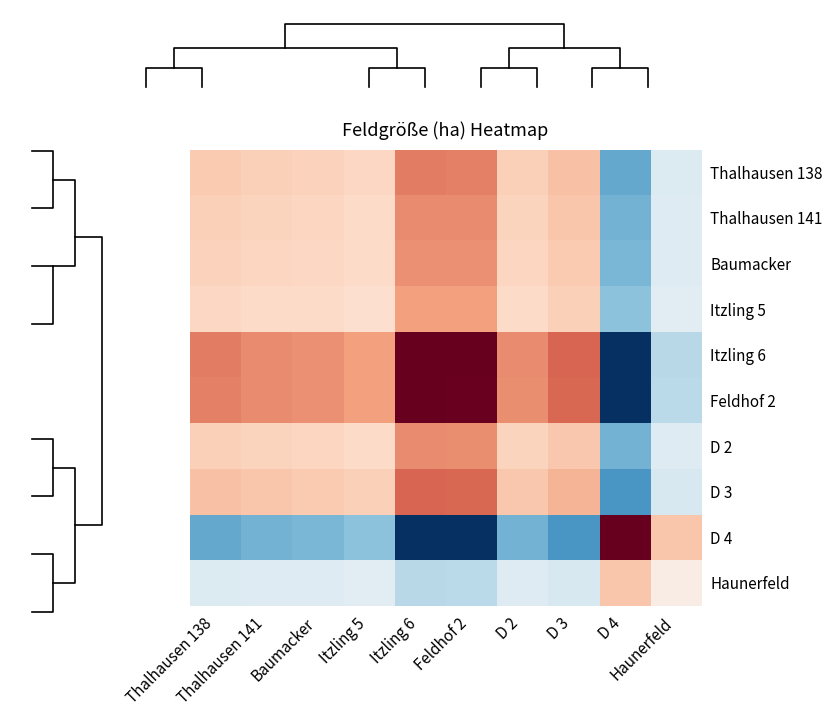

Reading left to right, transcribe all the data shown in this chart.

Thalhausen 138: Thalhausen 138=0.3	Thalhausen 141=0.2	Baumacker=0.2	Itzling 5=0.2	Itzling 6=0.5	Feldhof 2=0.5	D 2=0.2	D 3=0.3	D 4=-0.5	Haunerfeld=-0.1
Thalhausen 141: Thalhausen 138=0.2	Thalhausen 141=0.2	Baumacker=0.2	Itzling 5=0.2	Itzling 6=0.5	Feldhof 2=0.5	D 2=0.2	D 3=0.3	D 4=-0.5	Haunerfeld=-0.1
Baumacker: Thalhausen 138=0.2	Thalhausen 141=0.2	Baumacker=0.2	Itzling 5=0.2	Itzling 6=0.5	Feldhof 2=0.5	D 2=0.2	D 3=0.3	D 4=-0.5	Haunerfeld=-0.1
Itzling 5: Thalhausen 138=0.2	Thalhausen 141=0.2	Baumacker=0.2	Itzling 5=0.2	Itzling 6=0.4	Feldhof 2=0.4	D 2=0.2	D 3=0.2	D 4=-0.4	Haunerfeld=-0.1
Itzling 6: Thalhausen 138=0.5	Thalhausen 141=0.5	Baumacker=0.5	Itzling 5=0.4	Itzling 6=1.0	Feldhof 2=1.0	D 2=0.5	D 3=0.6	D 4=-1.0	Haunerfeld=-0.3
Feldhof 2: Thalhausen 138=0.5	Thalhausen 141=0.5	Baumacker=0.5	Itzling 5=0.4	Itzling 6=1.0	Feldhof 2=1.0	D 2=0.5	D 3=0.6	D 4=-1.0	Haunerfeld=-0.3
D 2: Thalhausen 138=0.2	Thalhausen 141=0.2	Baumacker=0.2	Itzling 5=0.2	Itzling 6=0.5	Feldhof 2=0.5	D 2=0.2	D 3=0.3	D 4=-0.5	Haunerfeld=-0.1
D 3: Thalhausen 138=0.3	Thalhausen 141=0.3	Baumacker=0.3	Itzling 5=0.2	Itzling 6=0.6	Feldhof 2=0.6	D 2=0.3	D 3=0.3	D 4=-0.6	Haunerfeld=-0.2
D 4: Thalhausen 138=-0.5	Thalhausen 141=-0.5	Baumacker=-0.5	Itzling 5=-0.4	Itzling 6=-1.0	Feldhof 2=-1.0	D 2=-0.5	D 3=-0.6	D 4=1.0	Haunerfeld=0.3
Haunerfeld: Thalhausen 138=-0.1	Thalhausen 141=-0.1	Baumacker=-0.1	Itzling 5=-0.1	Itzling 6=-0.3	Feldhof 2=-0.3	D 2=-0.1	D 3=-0.2	D 4=0.3	Haunerfeld=0.1